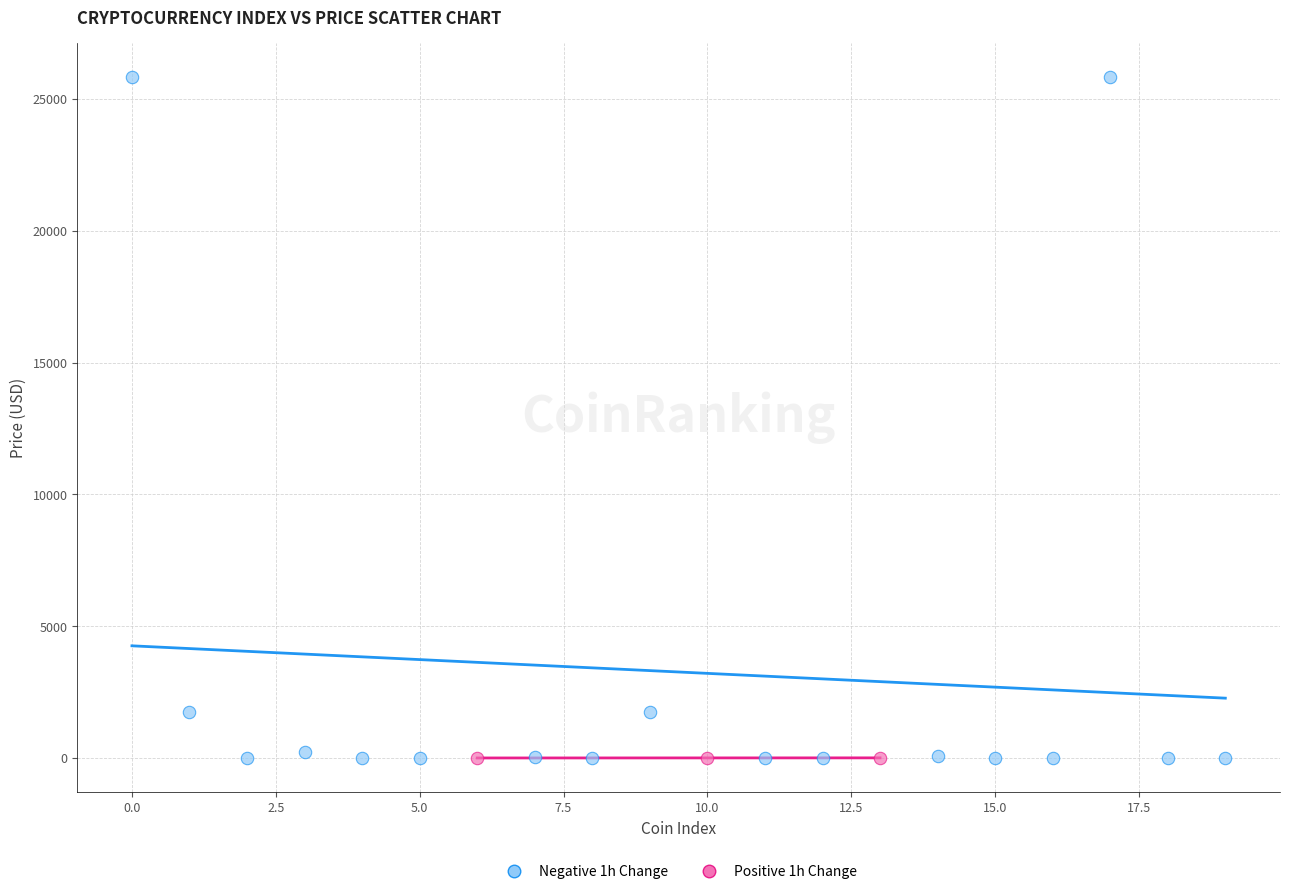

Which series has the widest spread of Y values?

Negative 1h Change